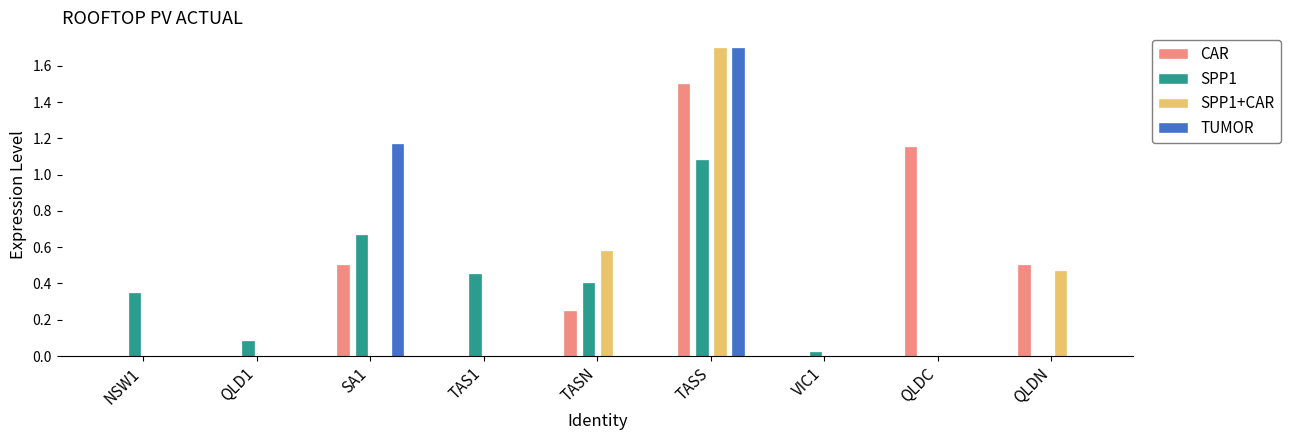

The SPP1+CAR series shows 0.0 at TAS1. True or false?

True